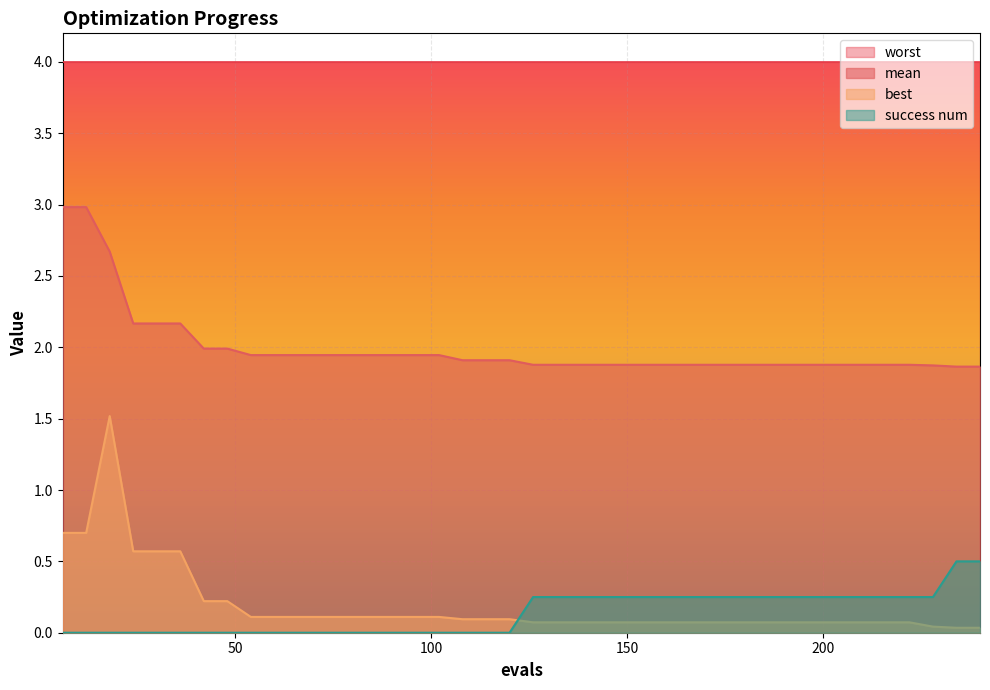

Which series has the largest range (max minus min)?

best